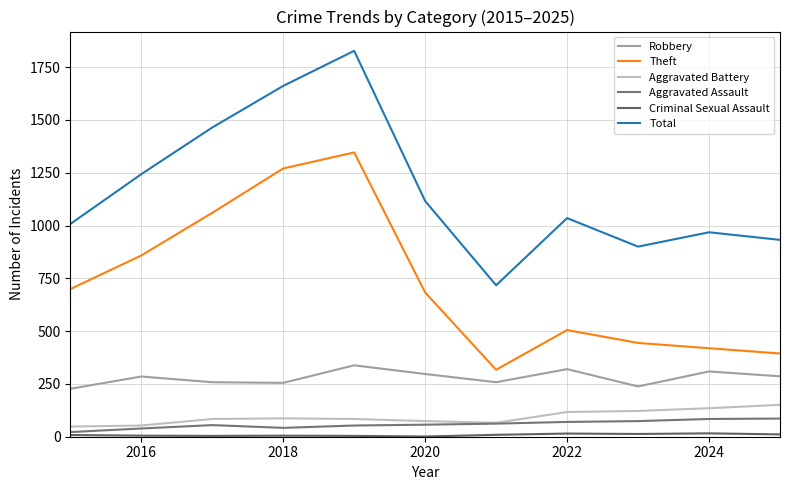

At which label is Total closest to 1272?

2016